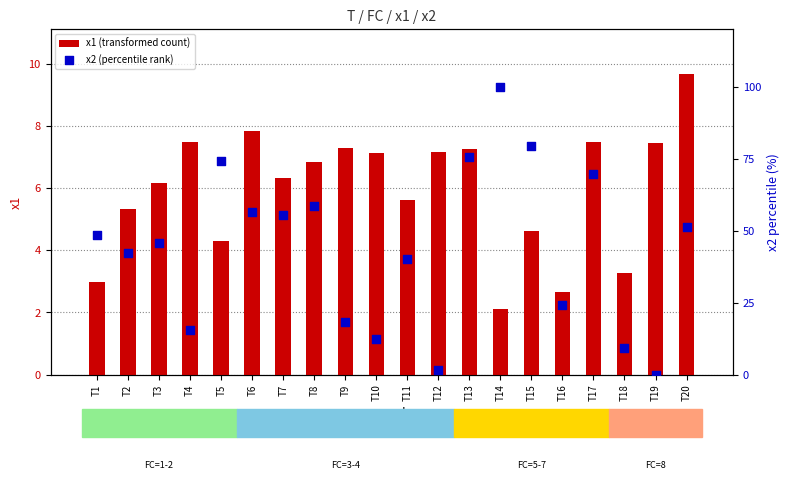

Which series contains the highest Y value?

x2 (percentile rank)